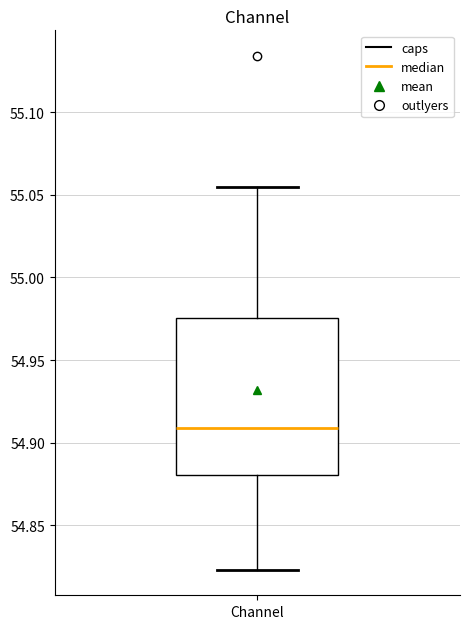

Where does the median line of the box for Channel sit on the y-axis? The values are not printed on the chart, so give them approximately, as read against the axis.

54.910